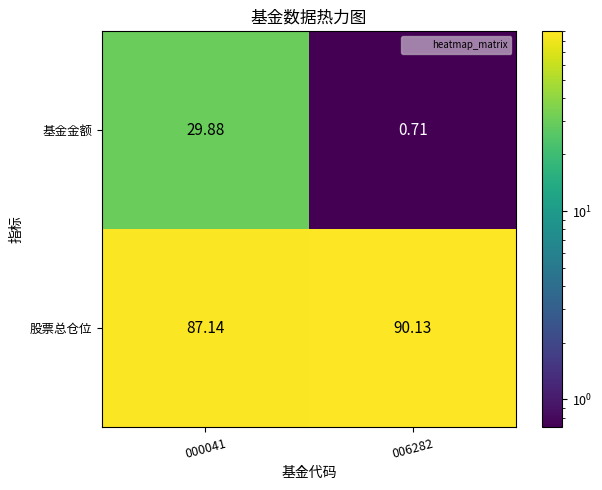

At 000041, list the series in order from largest to smallest.

股票总仓位, 基金金额